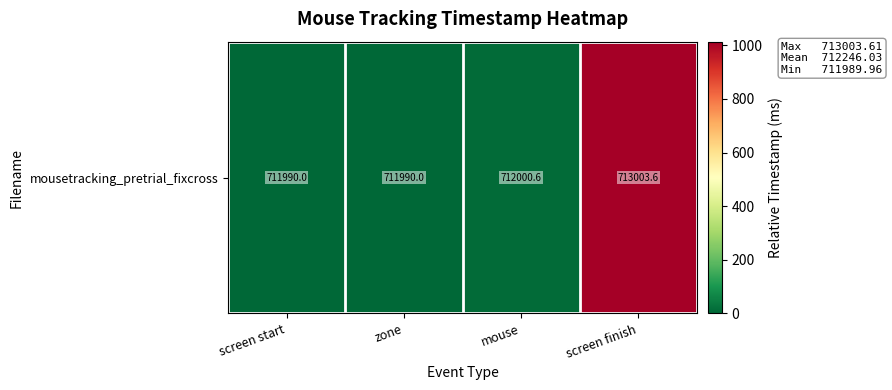

List the labels in order of value, largest first.

screen finish, mouse, screen start, zone